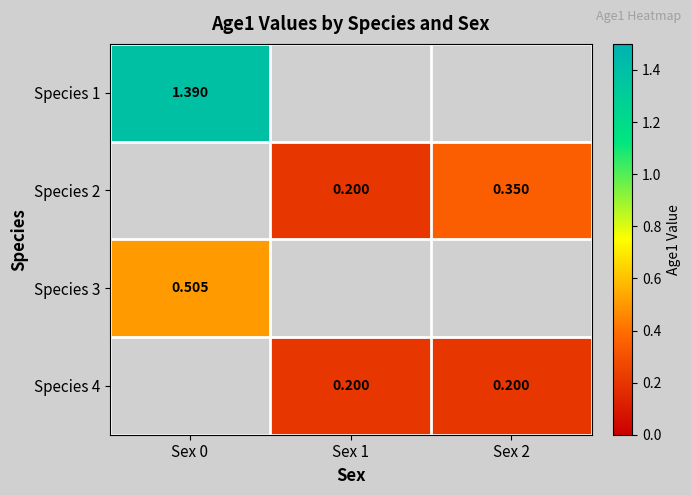

At which label does Species 2 first exceed 0?

Sex 1